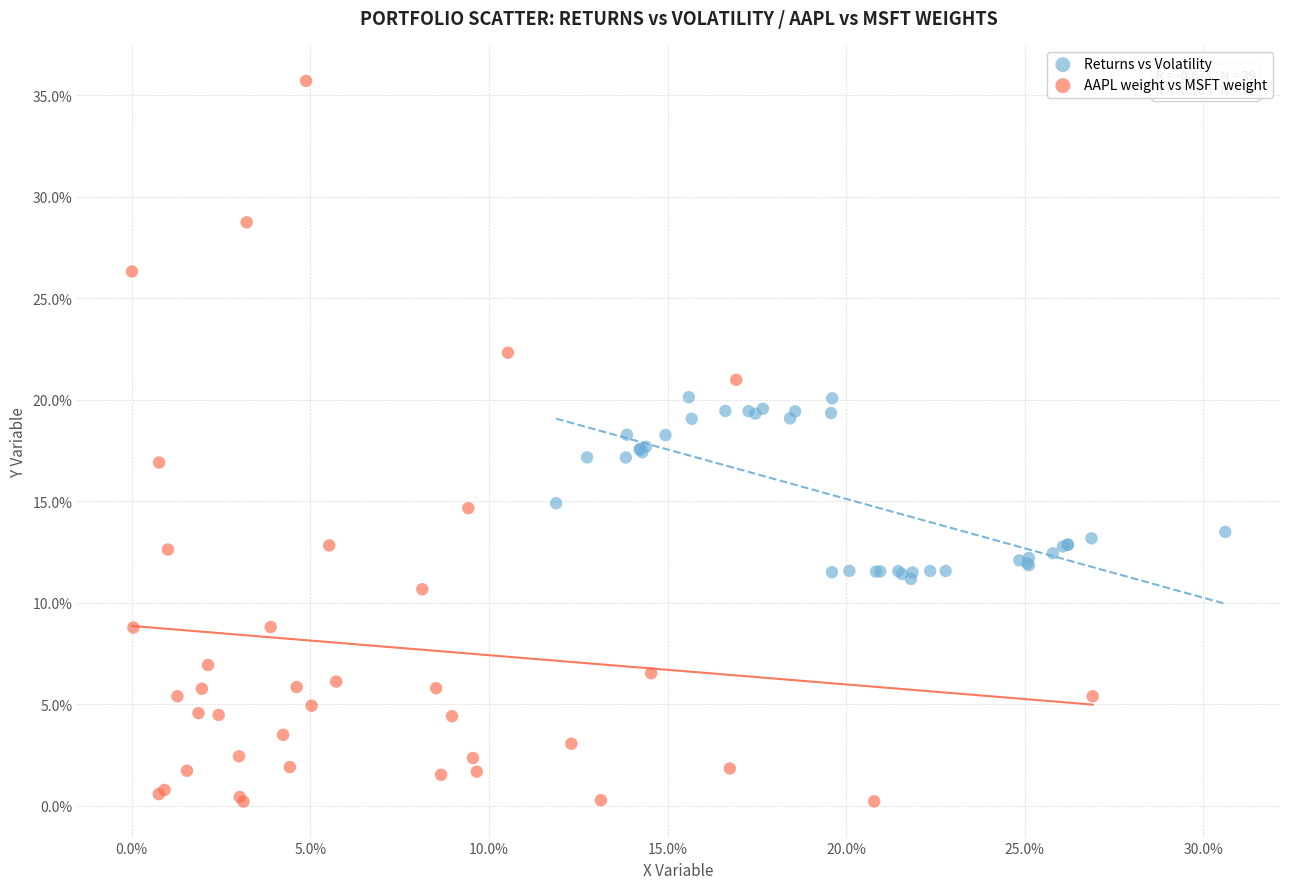

Which series contains the highest Y value?

AAPL weight vs MSFT weight